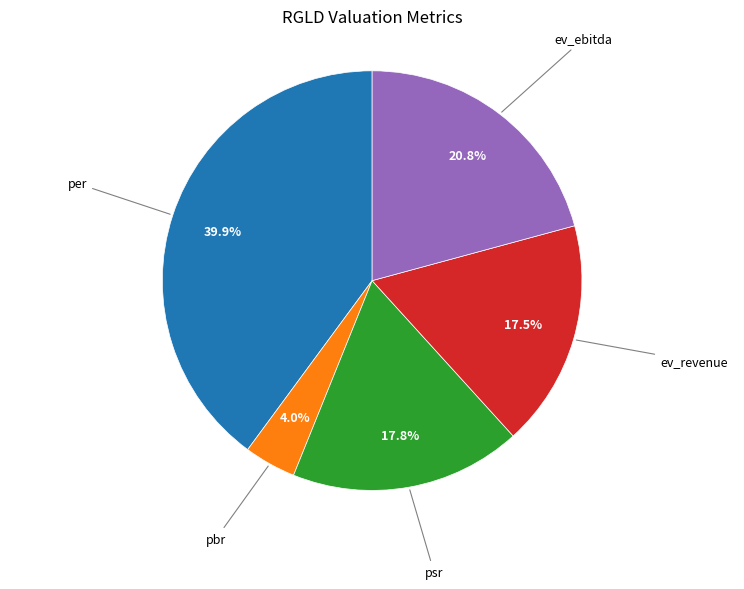

Does any single category account for the majority?

No